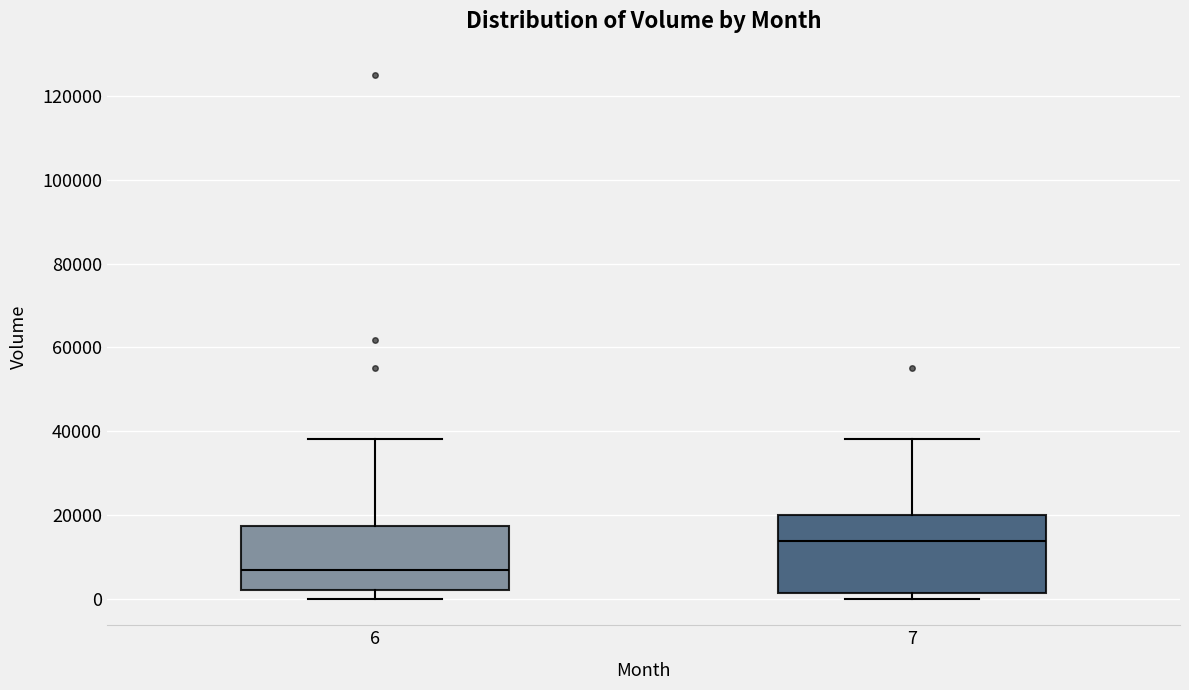

Which box has the lowest median line?

6